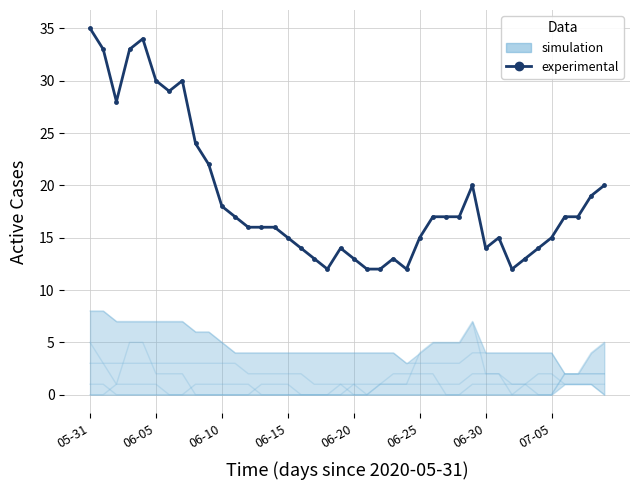

How many values exceed 17?

14